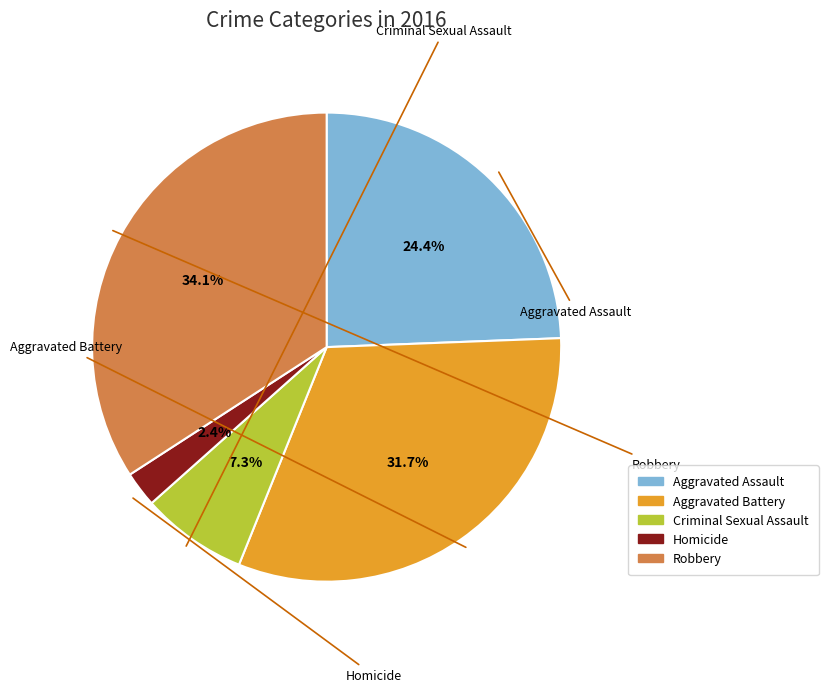

Does any single category account for the majority?

No